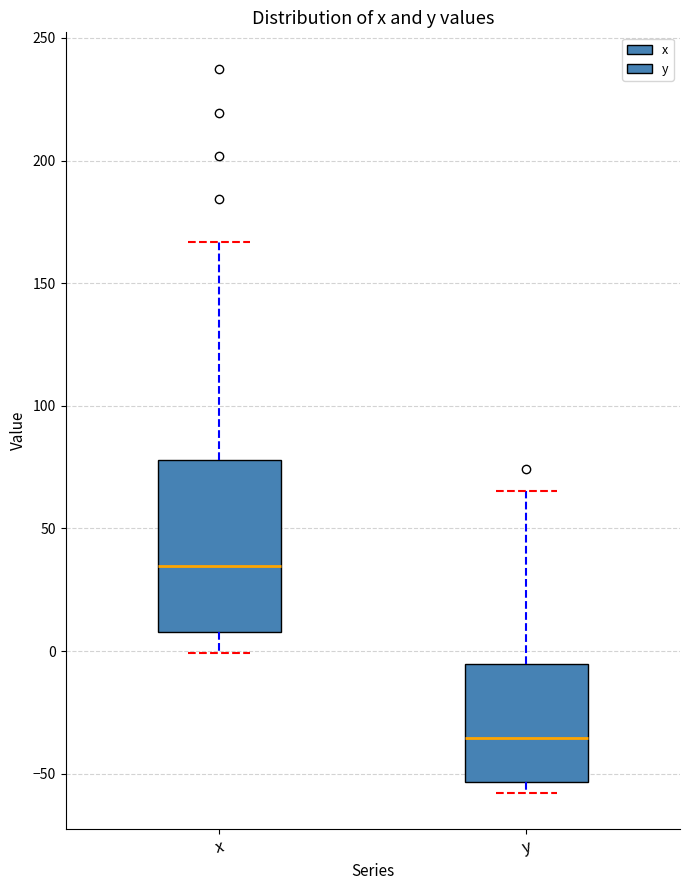

Which box has the lowest median line?

y